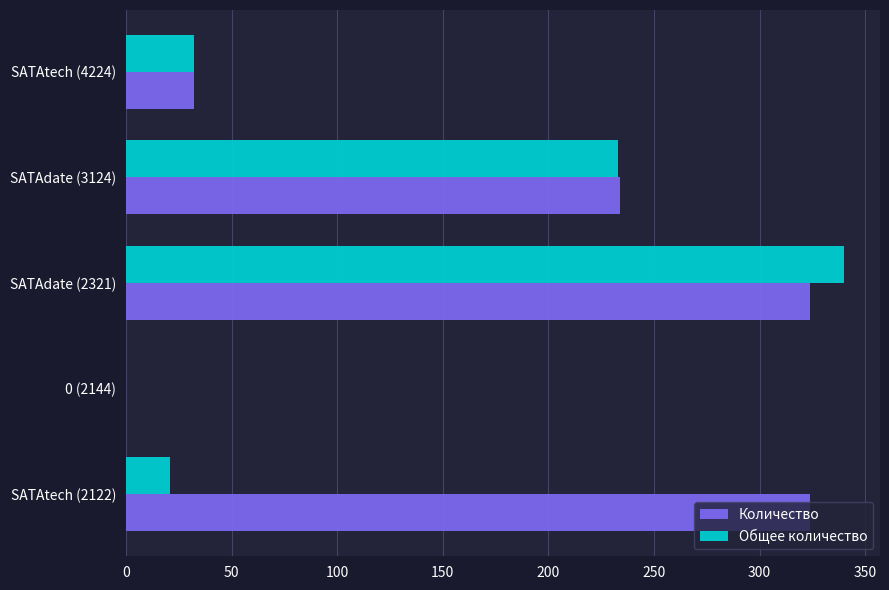

True or false: Количество has a value of 85 at SATAtech (2122).

False